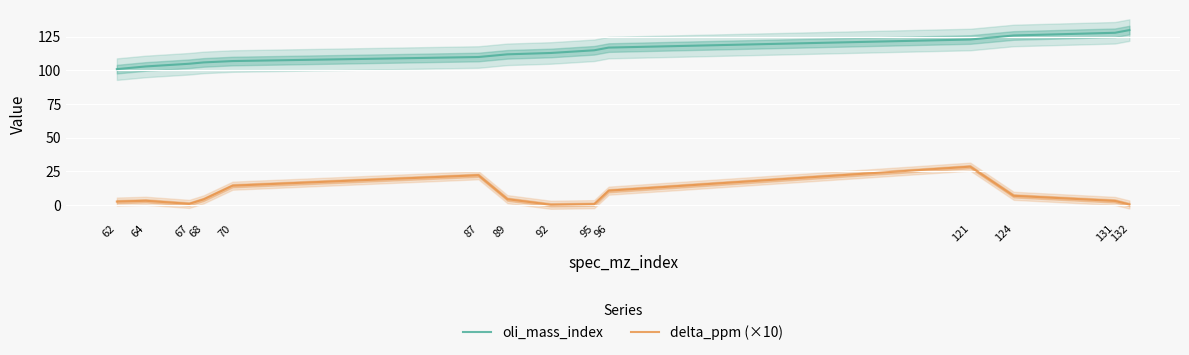

Is this an area chart (filled region under the line)?

No